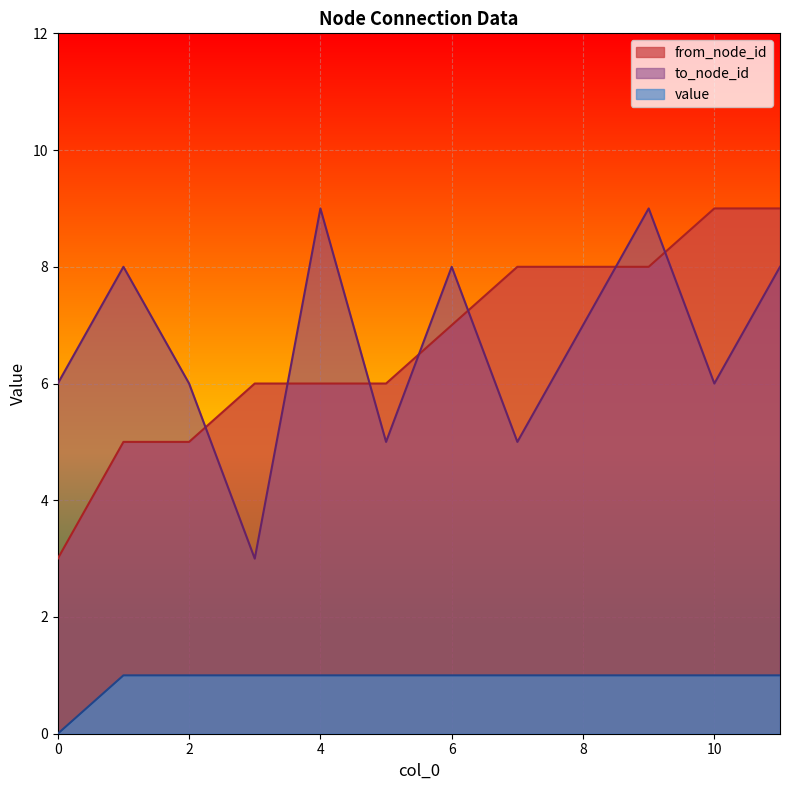

After their last crossing, which series has the higher values: from_node_id or to_node_id?

from_node_id